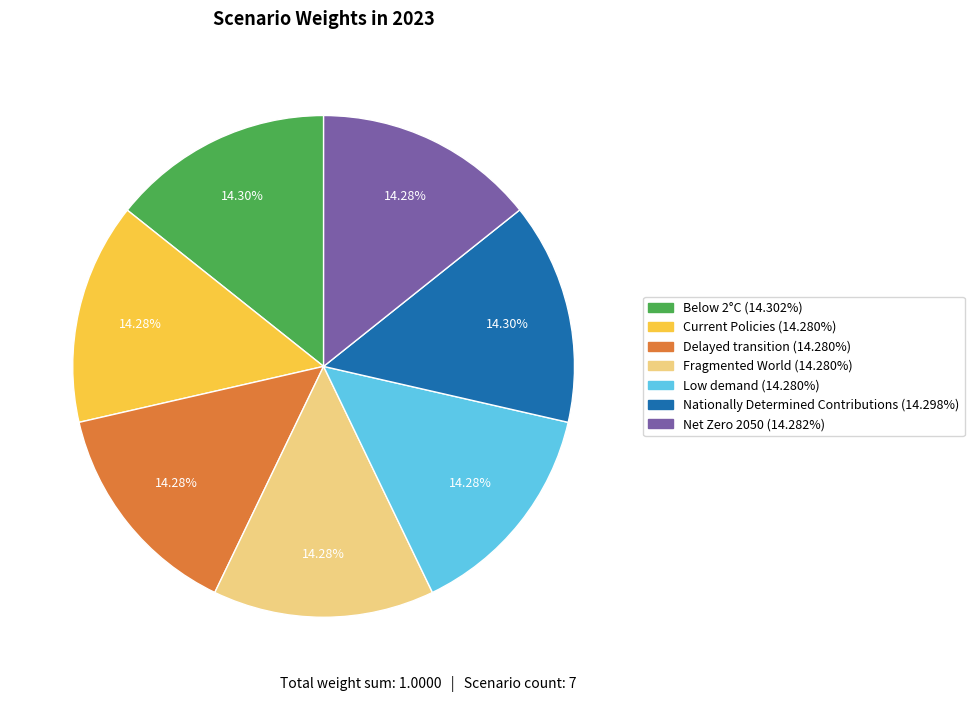

How many slices are in this pie chart?

7